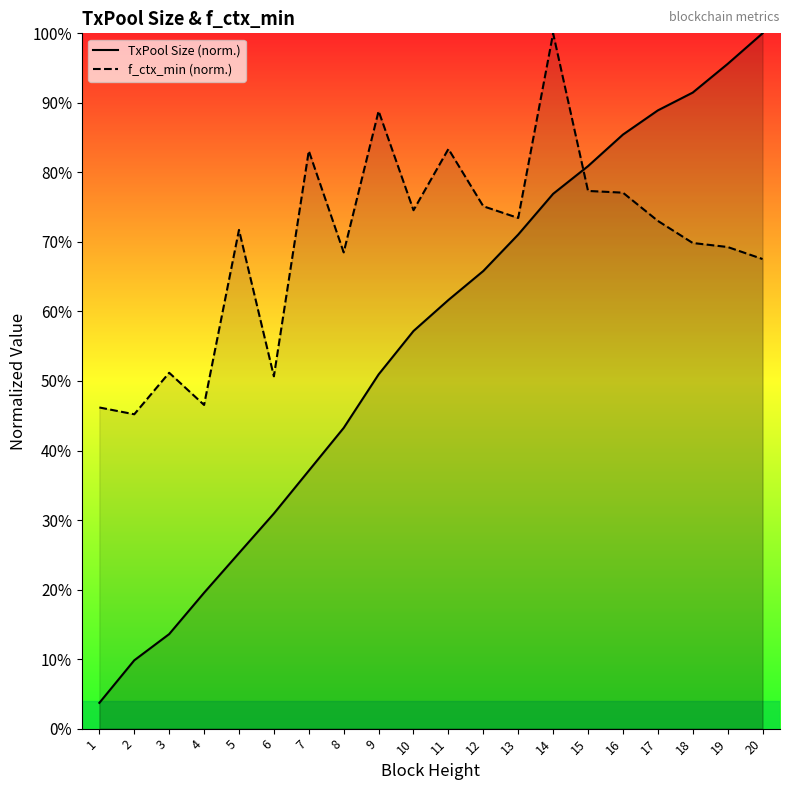

Which series ends up on top after the final intersection of f_ctx_min and TxPool Size?

TxPool Size